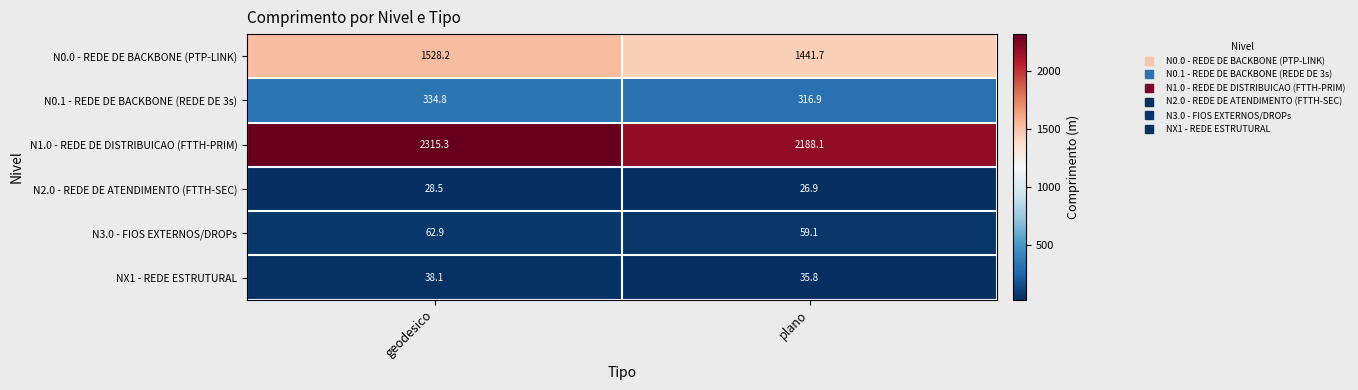

Which category has the lowest value in the N2.0 - REDE DE ATENDIMENTO (FTTH-SEC) series?

plano